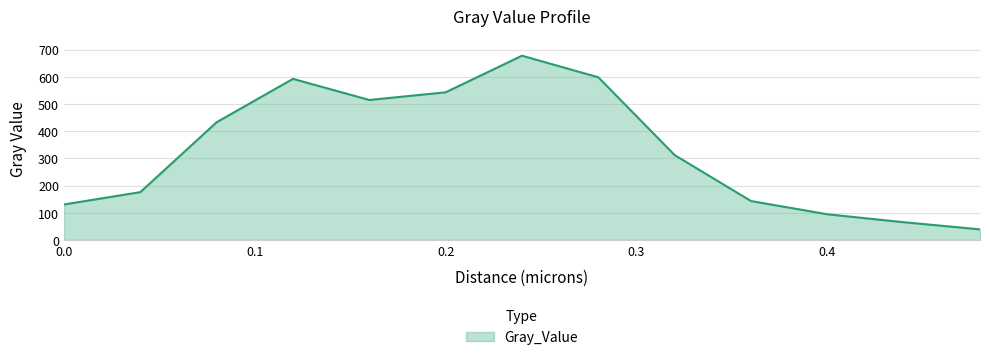

What is the difference between the maximum and minimum values?

638.8